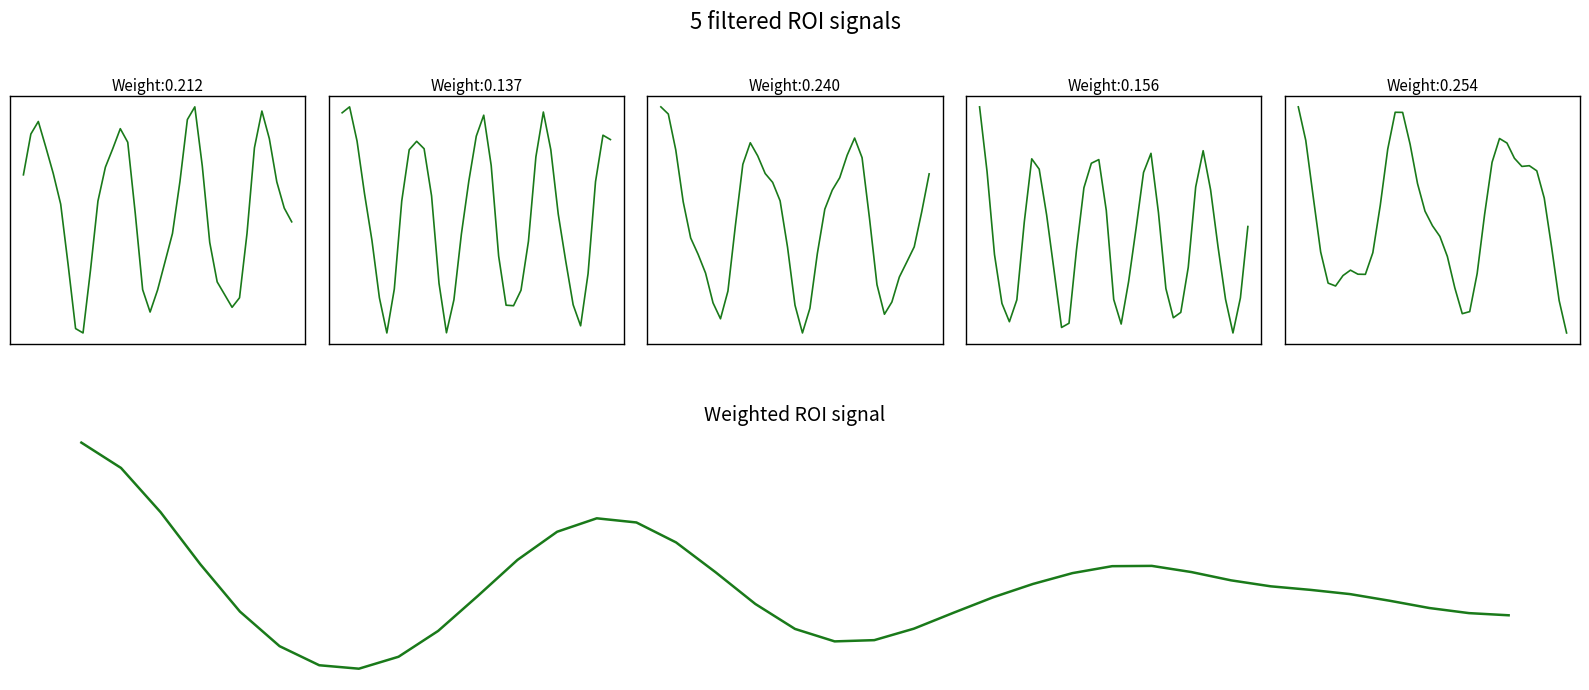

Reading left to right, extract all data points from this chart.

ROI 1: 0.4	0.7	0.8	0.6	0.4	0.1	-0.4	-0.9	-0.9	-0.4	0.2	0.4	0.6	0.8	0.7	0.1	-0.6	-0.8	-0.6	-0.3	-0.1	0.3	0.8	1.0	0.5	-0.2	-0.5	-0.6	-0.7	-0.6	-0.1	0.6	0.9	0.7	0.3	0.1	-0.0
ROI 2: 0.9	0.9	0.6	0.2	-0.1	-0.6	-0.9	-0.5	0.2	0.6	0.6	0.6	0.2	-0.5	-0.9	-0.6	-0.1	0.3	0.7	0.8	0.5	-0.3	-0.6	-0.6	-0.5	-0.1	0.5	0.9	0.6	0.1	-0.3	-0.6	-0.8	-0.4	0.3	0.7	0.7
ROI 3: 1.2	1.2	0.8	0.2	-0.1	-0.3	-0.5	-0.8	-1.0	-0.7	0.0	0.6	0.9	0.7	0.5	0.5	0.3	-0.2	-0.8	-1.1	-0.9	-0.3	0.2	0.4	0.5	0.7	0.9	0.7	0.1	-0.6	-0.9	-0.8	-0.5	-0.4	-0.2	0.1	0.5
ROI 4: 1.1	0.6	-0.1	-0.5	-0.6	-0.5	0.2	0.7	0.6	0.2	-0.2	-0.7	-0.7	-0.1	0.5	0.7	0.7	0.3	-0.5	-0.7	-0.3	0.1	0.6	0.7	0.3	-0.4	-0.6	-0.6	-0.2	0.5	0.8	0.4	-0.0	-0.5	-0.7	-0.5	0.1
ROI 5: 1.2	0.8	0.2	-0.4	-0.7	-0.8	-0.7	-0.6	-0.6	-0.6	-0.4	0.1	0.7	1.1	1.1	0.8	0.4	0.1	-0.1	-0.2	-0.4	-0.8	-1.1	-1.0	-0.6	0.0	0.6	0.9	0.8	0.6	0.6	0.6	0.5	0.2	-0.3	-0.9	-1.3
Weighted ROI signal: 0.8	0.6	0.4	0.1	-0.1	-0.3	-0.4	-0.4	-0.3	-0.2	-0.0	0.2	0.3	0.4	0.4	0.3	0.1	-0.1	-0.2	-0.2	-0.2	-0.2	-0.1	-0.0	0.0	0.1	0.1	0.1	0.1	0.1	0.0	0.0	-0.0	-0.0	-0.1	-0.1	-0.1